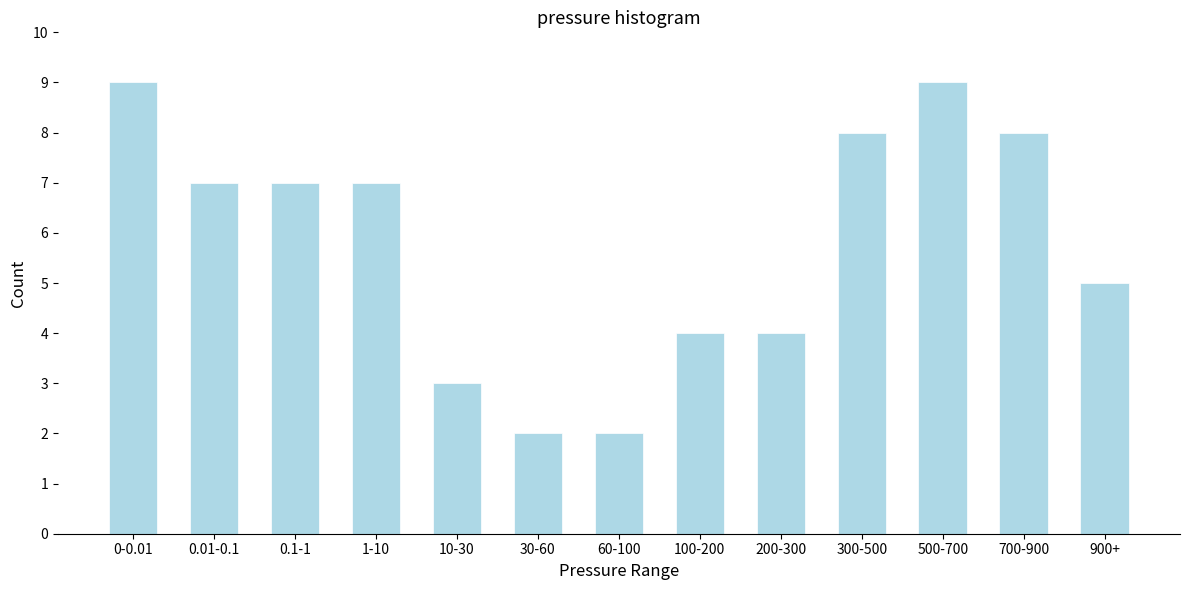

Reading right to left, transcribe all the data shown in this chart.

900+=5	700-900=8	500-700=9	300-500=8	200-300=4	100-200=4	60-100=2	30-60=2	10-30=3	1-10=7	0.1-1=7	0.01-0.1=7	0-0.01=9